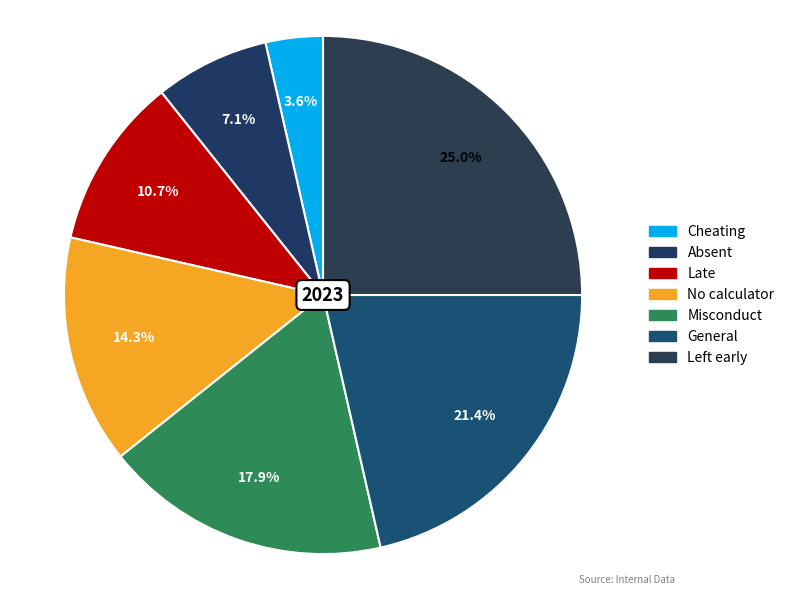

Approximately how many times larger is the value at Absent compared to Cheating?

2.0